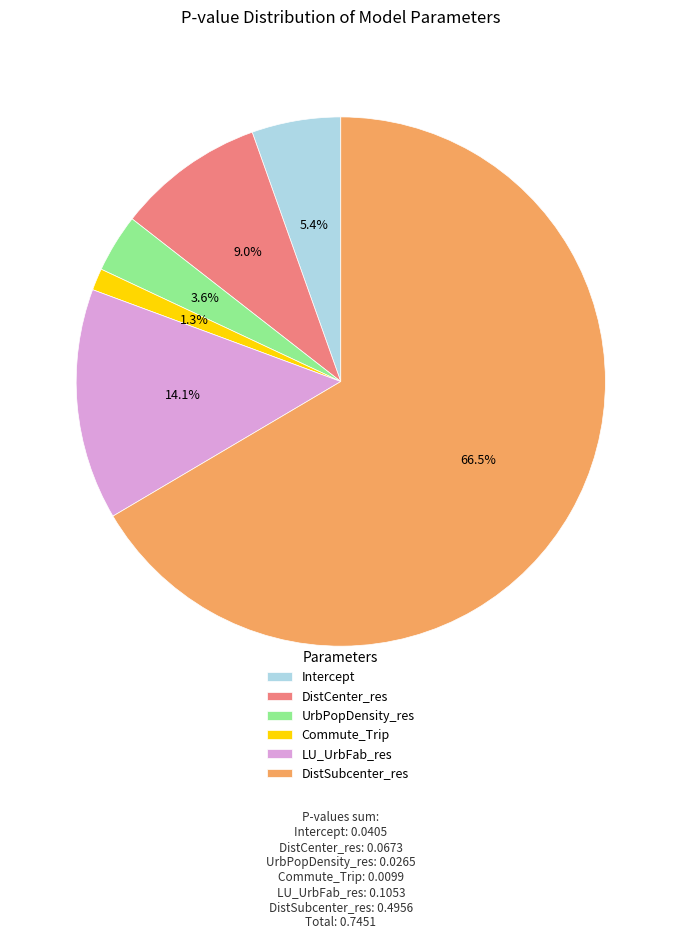

What is the smallest slice in the pie chart?

Commute_Trip